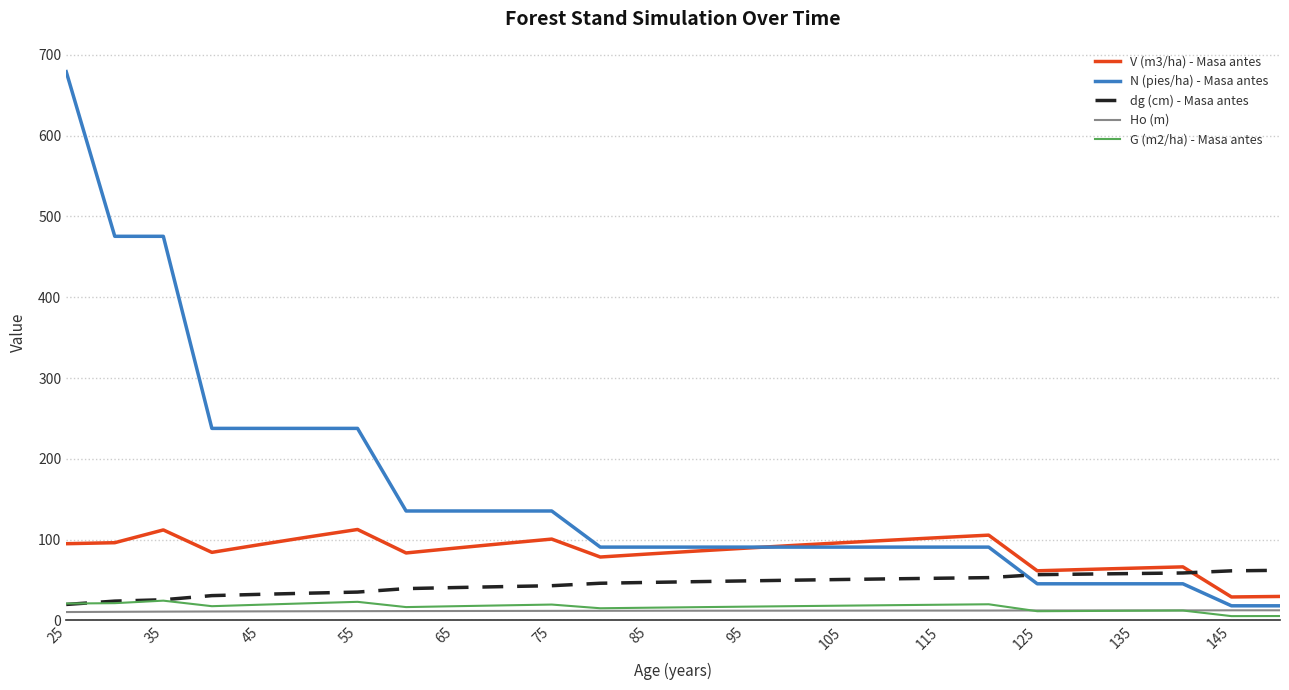

What is the maximum value shown in the chart?

679.1